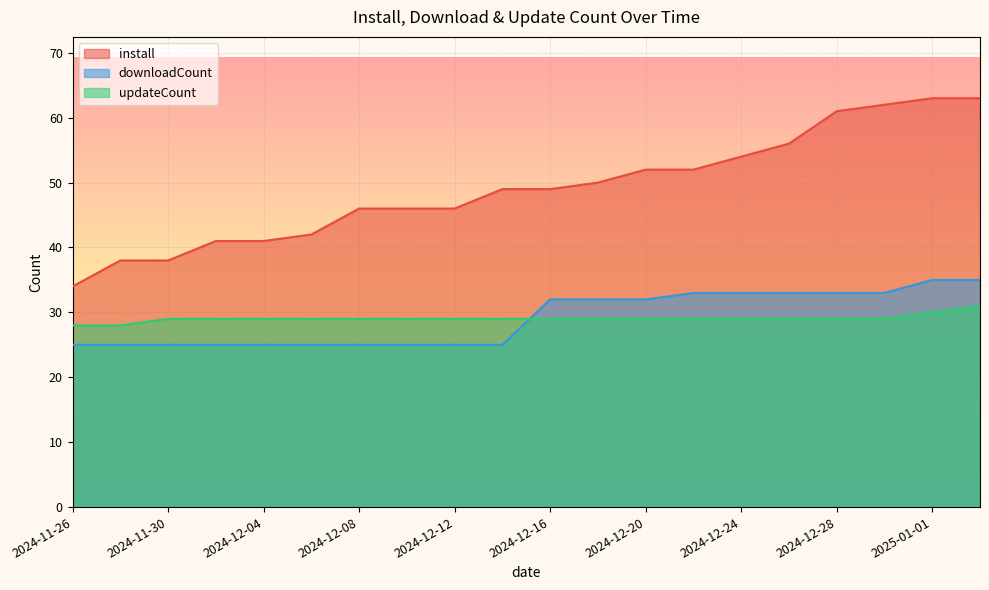

What position from the right is 2024-12-06?

15